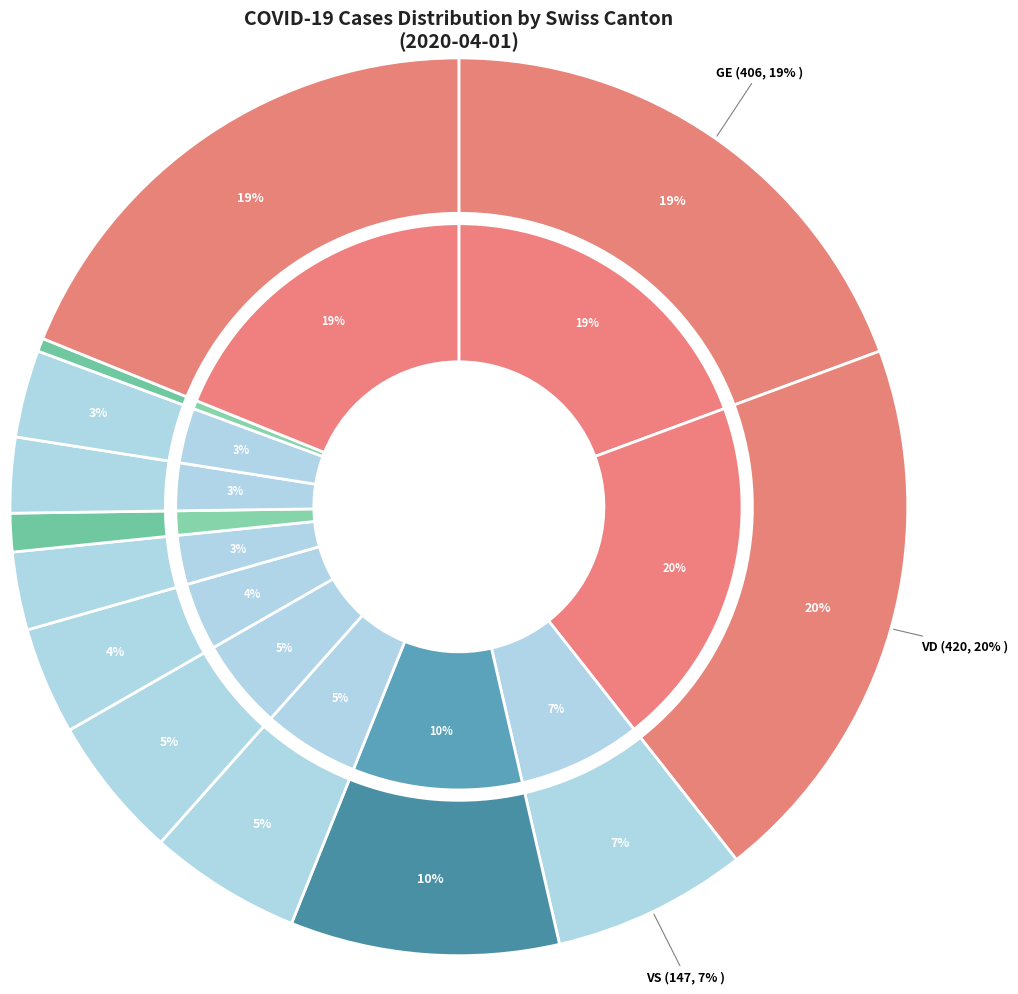

How many segments does this pie chart have?

13